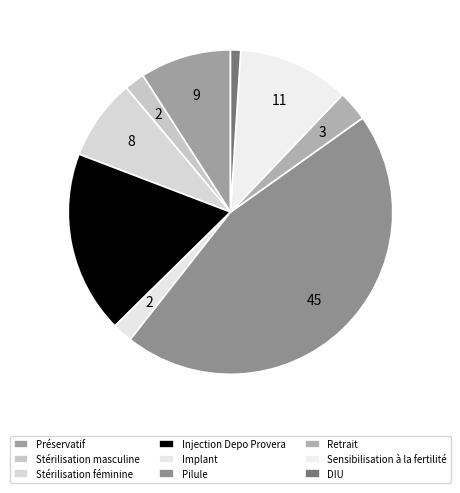

Which slice is the smallest?

DIU